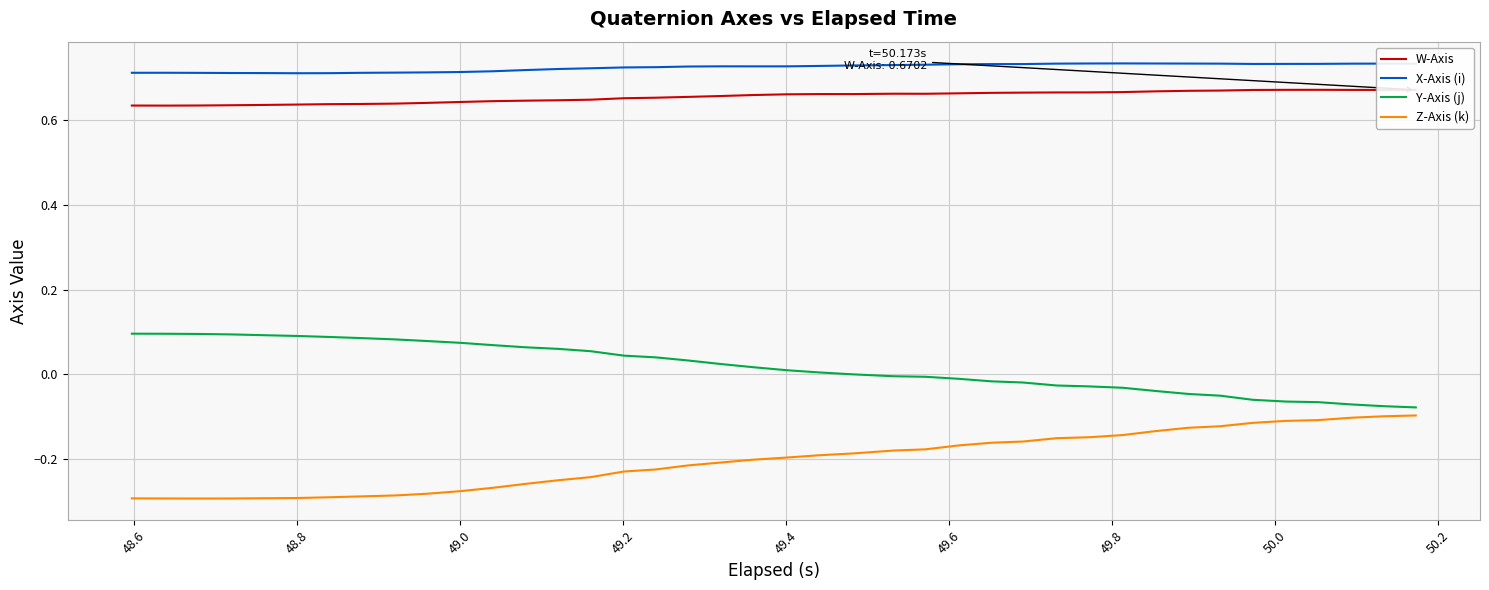

True or false: Y-Axis (j) and W-Axis cross at least once.

False